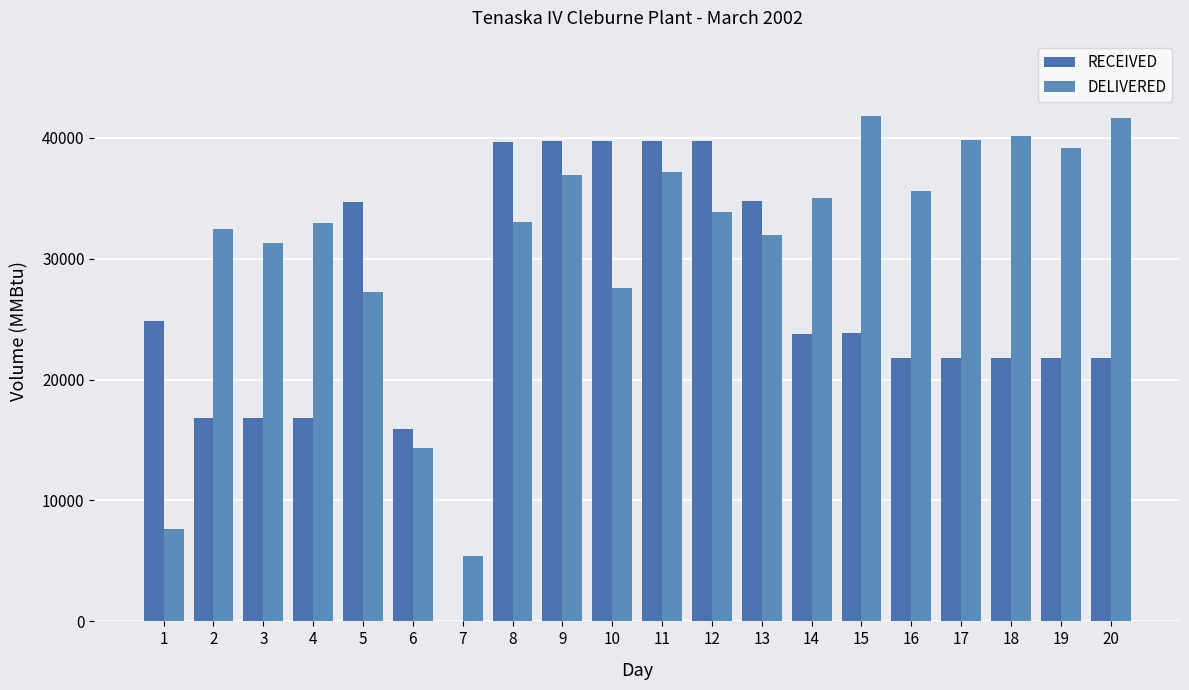

How many data points does each series have?

20